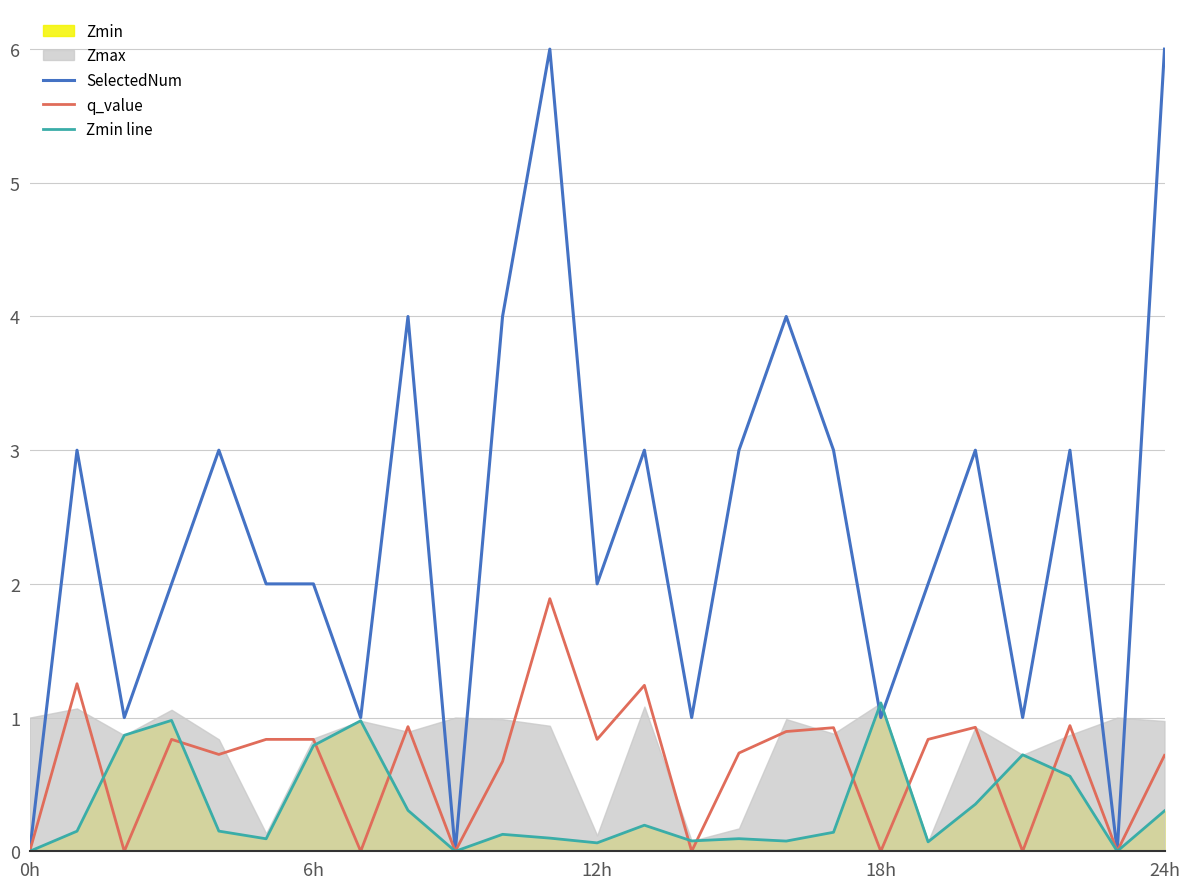

What is the maximum value for SelectedNum?

6.0